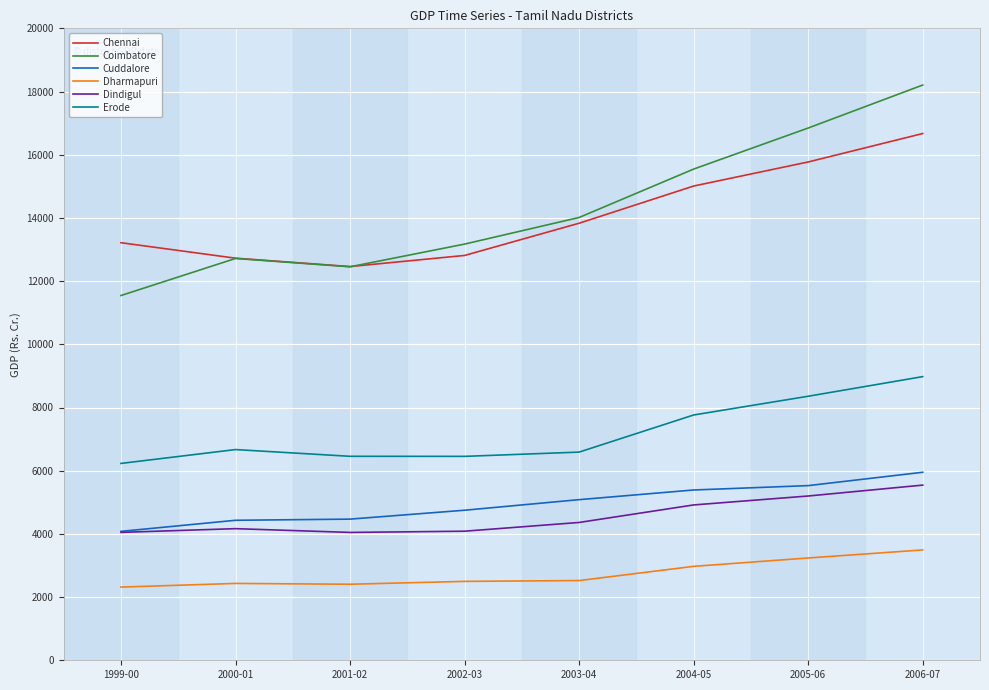

What is the maximum value shown in the chart?

18205.5